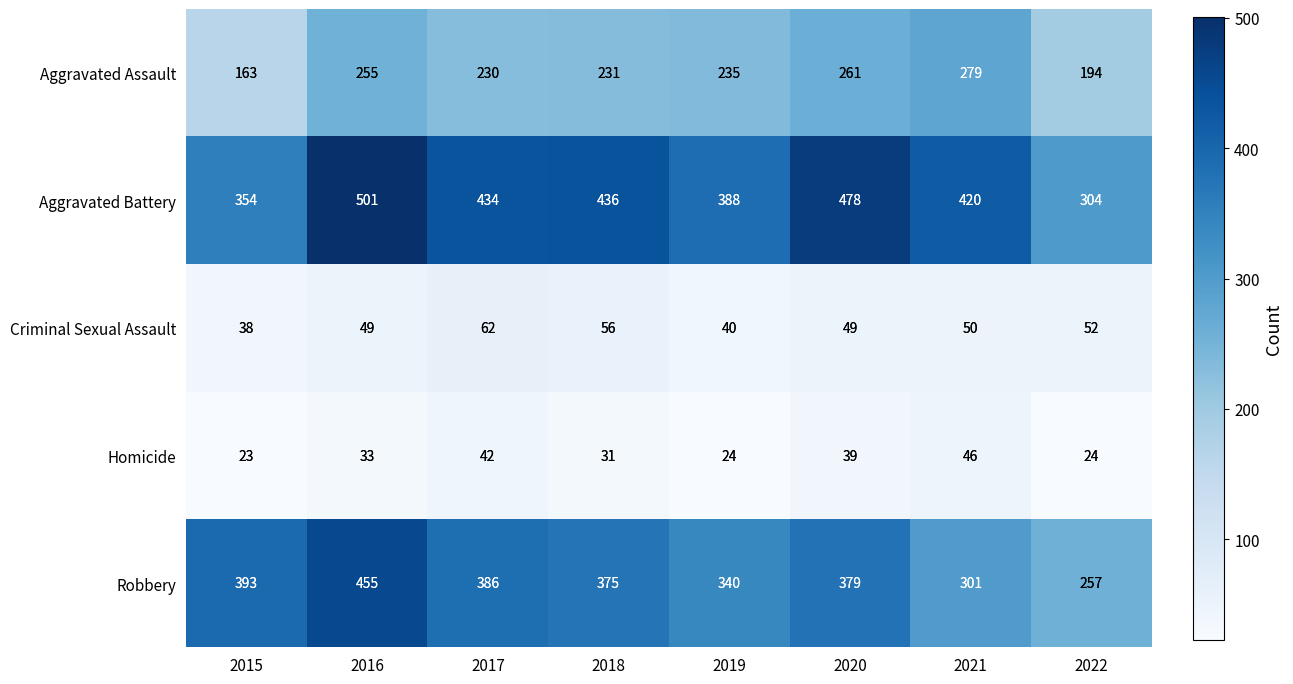

Which series has the widest spread of values?

Robbery